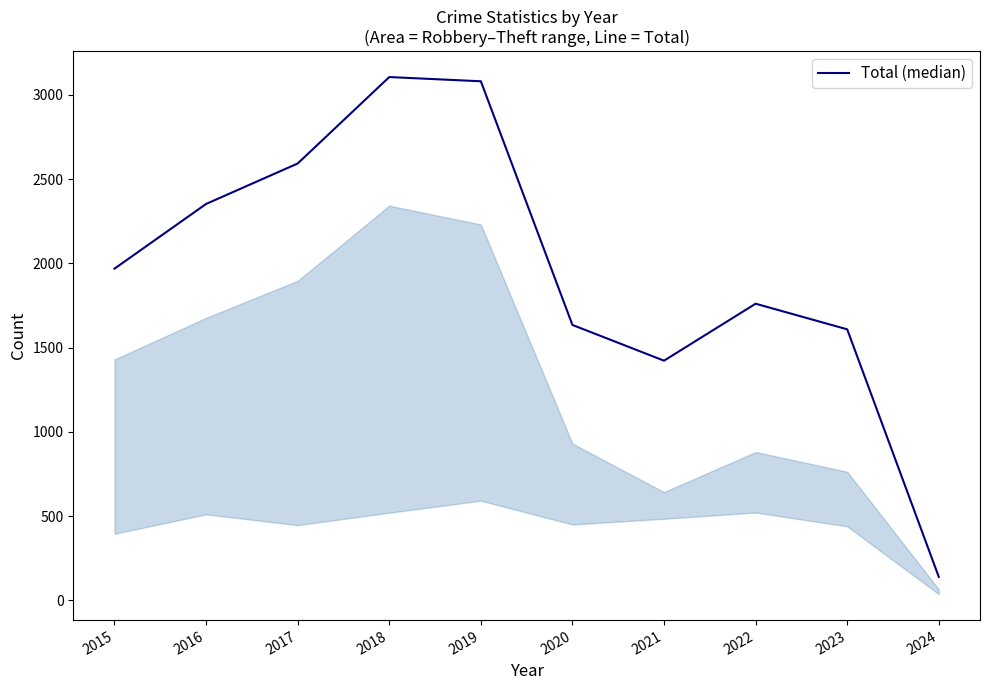

What is the difference between the values at 2023 and 2017?

984